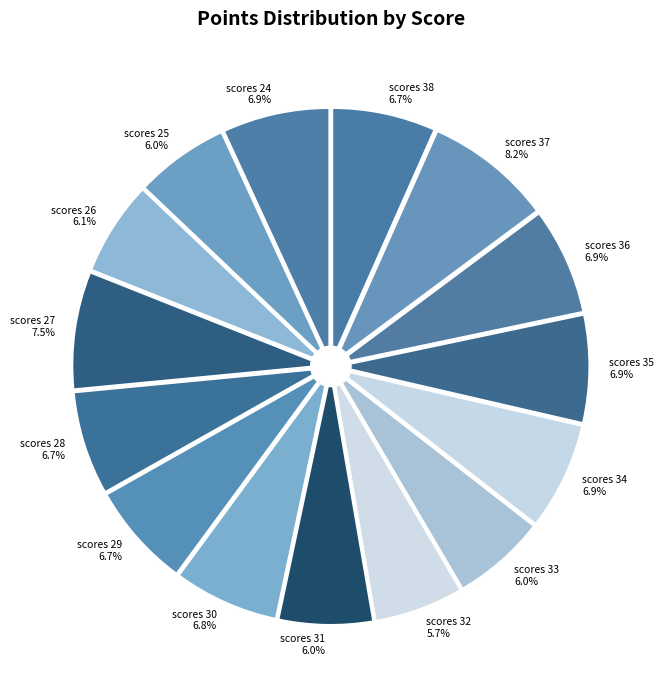

Count the number of slices in the pie.

15